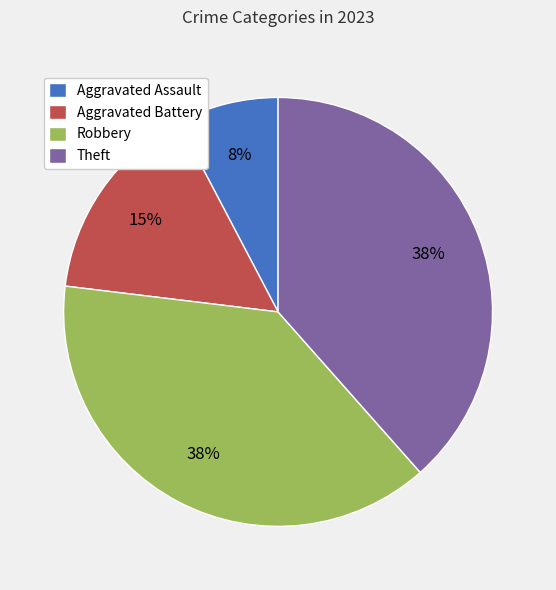

Which category has the smallest portion of the pie?

Aggravated Assault